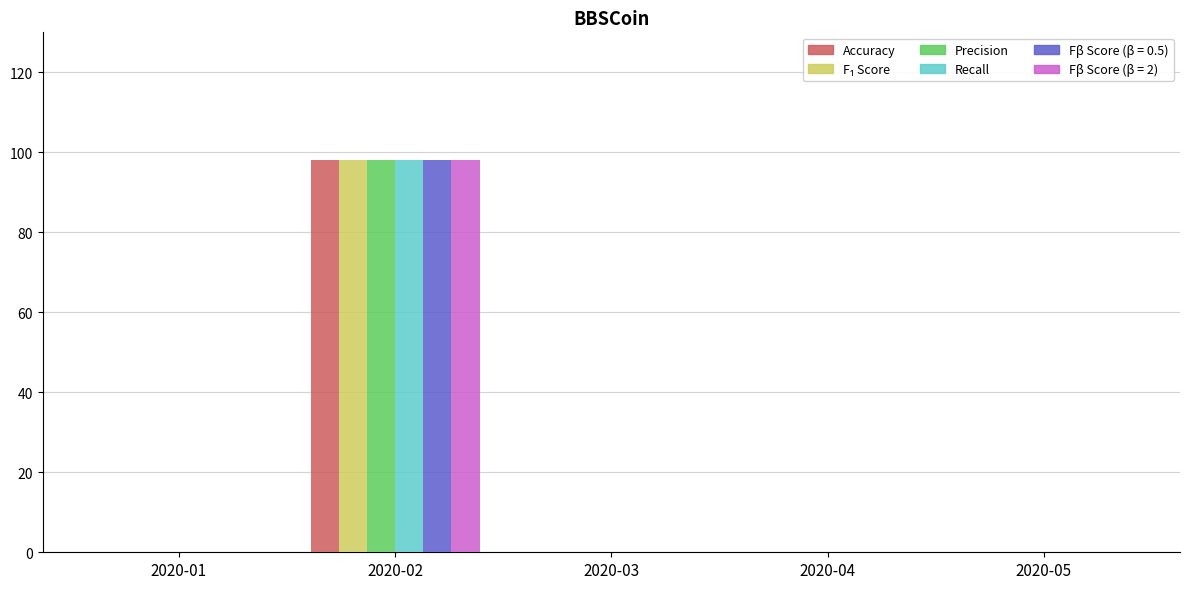

What is the greatest value displayed?

98